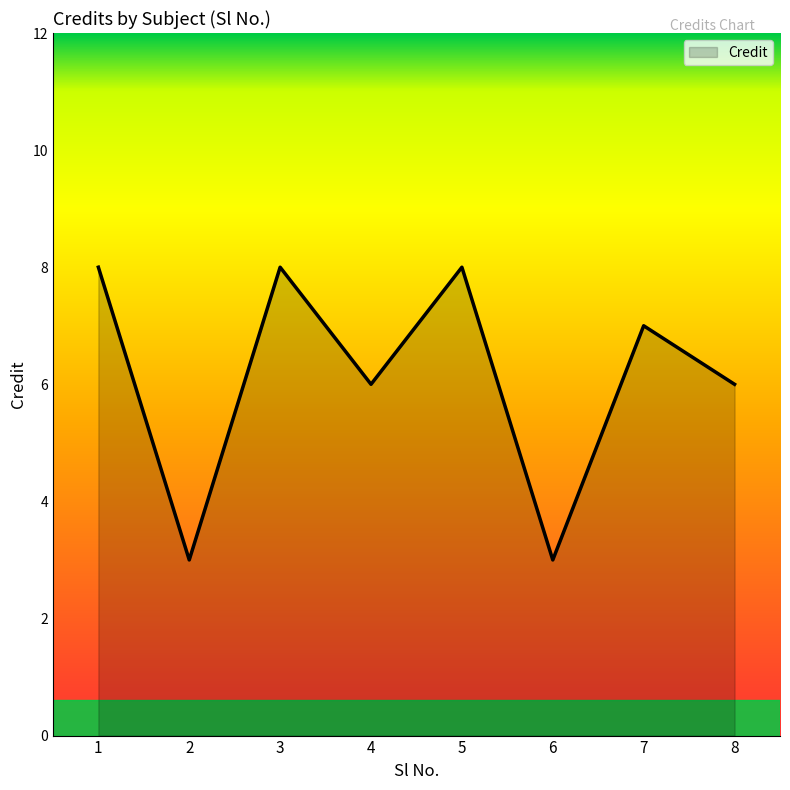

The value at 8 is 4. True or false?

False